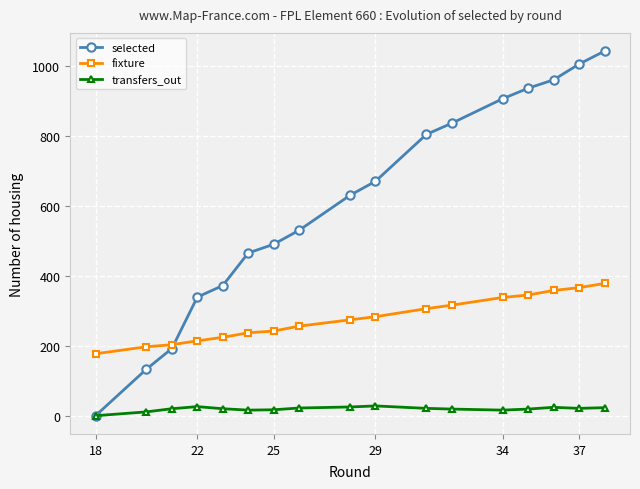

True or false: transfers_out and fixture cross at least once.

False